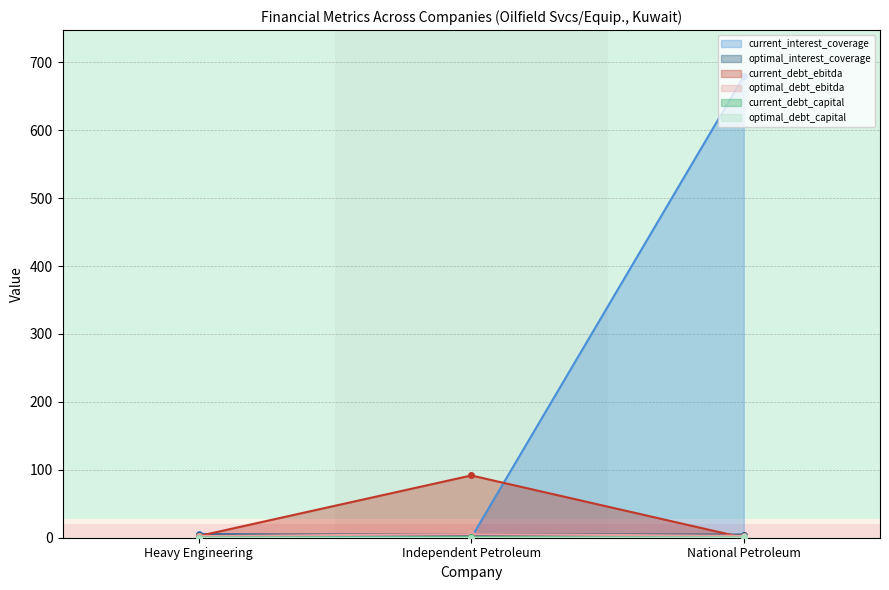

What is the highest value of the optimal_debt_capital series?

0.4